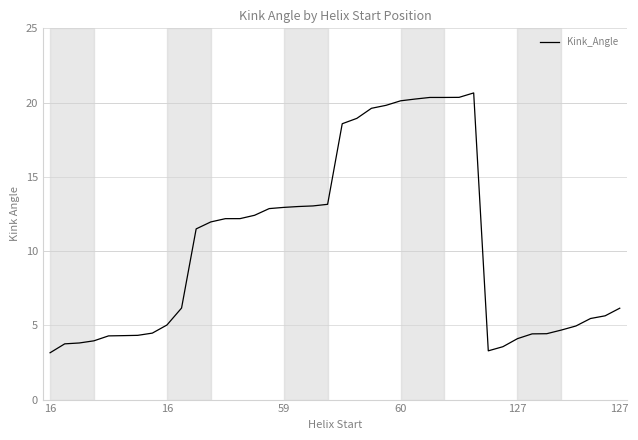

How many series are shown in this chart?

1